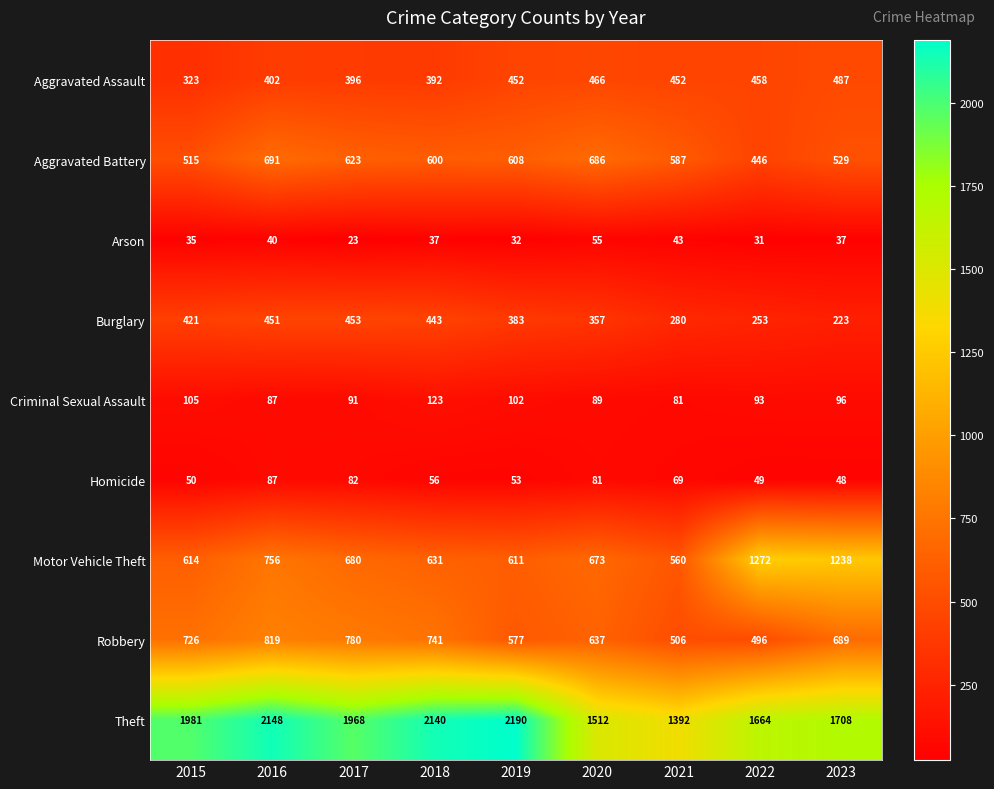

Is it true that Aggravated Battery equals 446 at 2022?

True